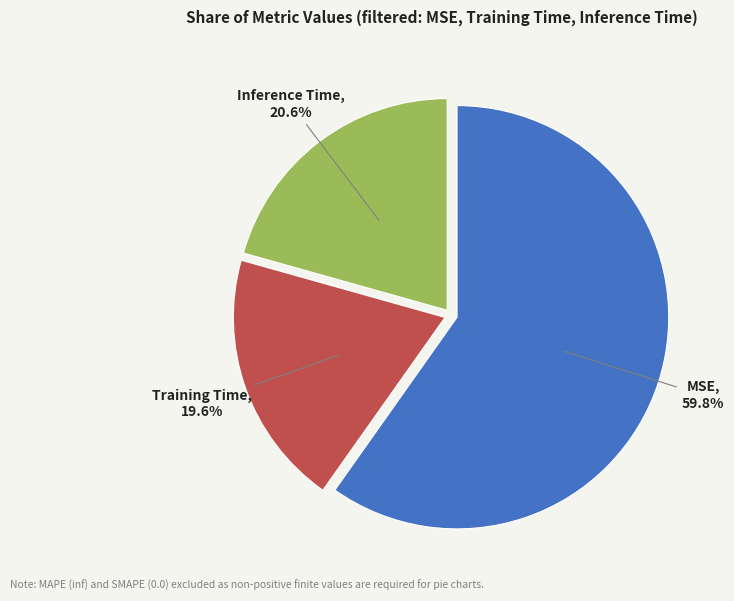

Does Training Time represent more than half of the total?

No